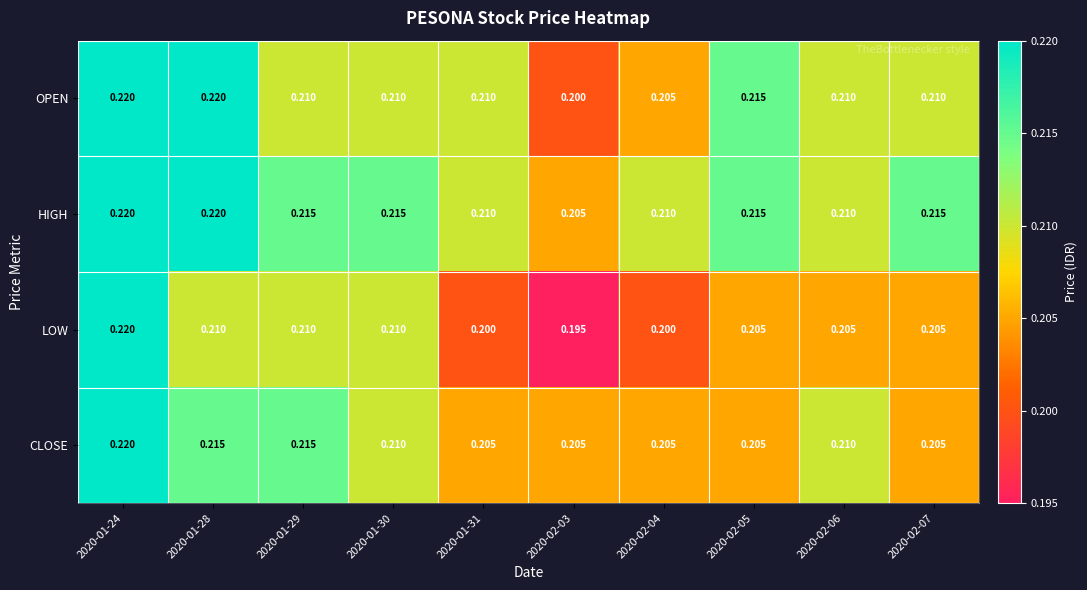

Which series has the widest spread of values?

LOW